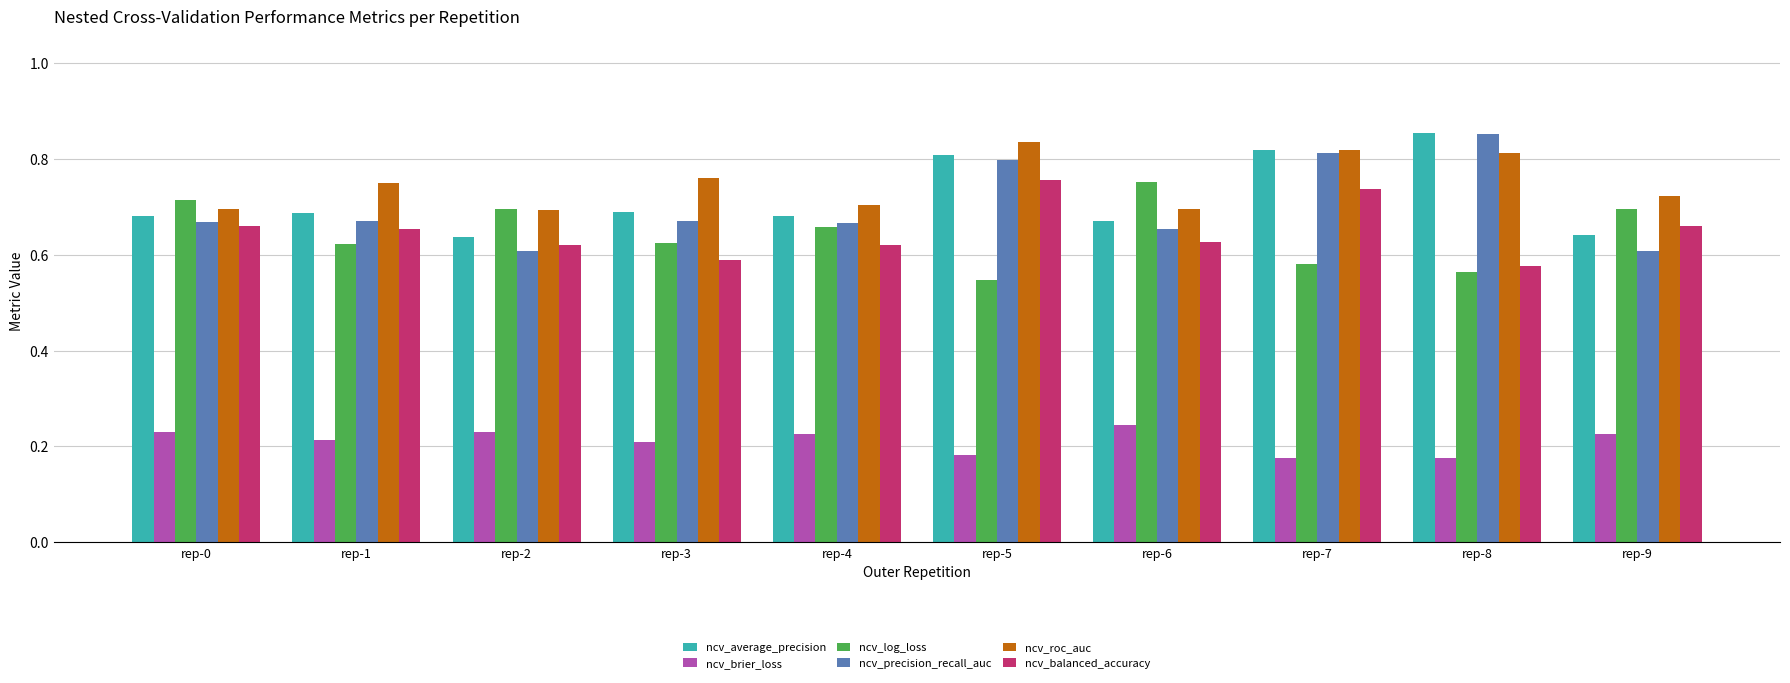

Which series changed the most between rep-1 and rep-7?

ncv_precision_recall_auc